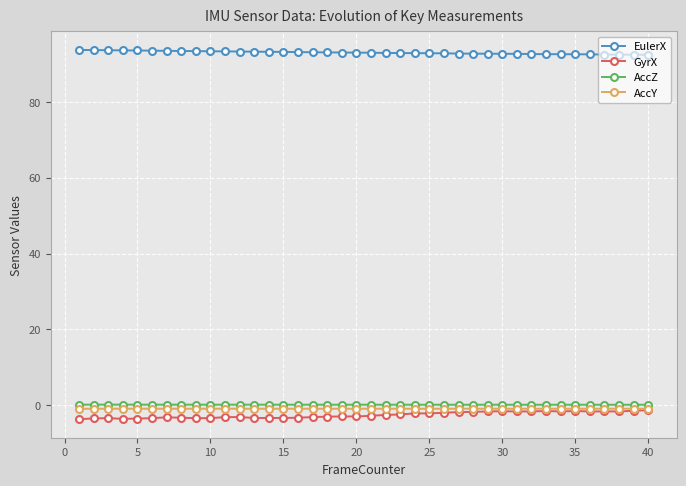

What is the lowest value of the GyrX series?

-3.8